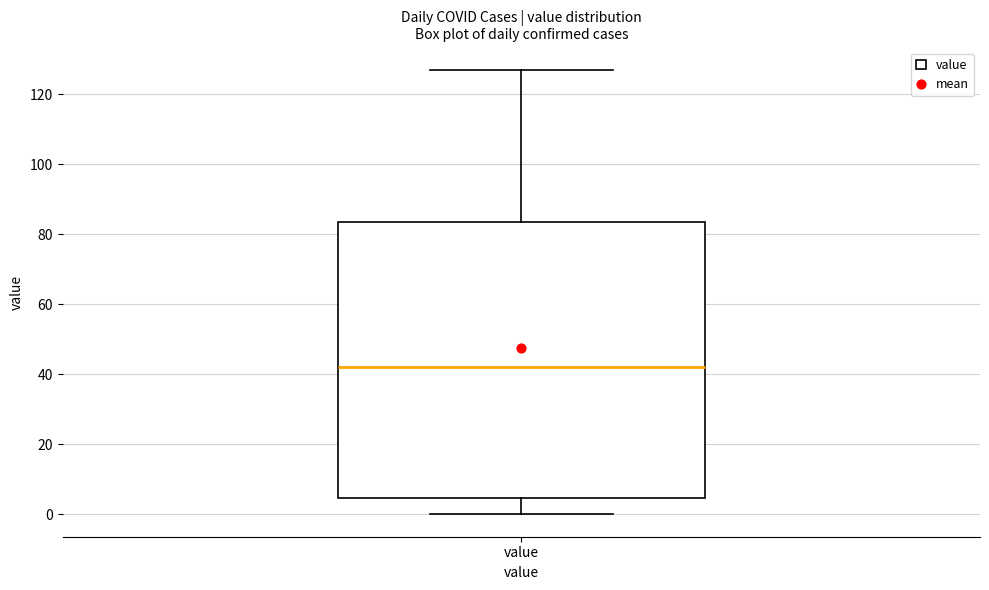

Read this box plot against the y-axis: the position of the median line, the range covered by the box, and the ends of both whiskers. The values are not printed on the chart, so give them approximately, as read against the axis.

median 42, box 4 to 84, whiskers 0 to 128